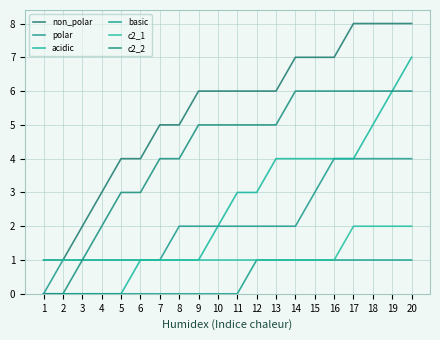

What is the difference between the second highest and second lowest values in the c2_2 series?

6